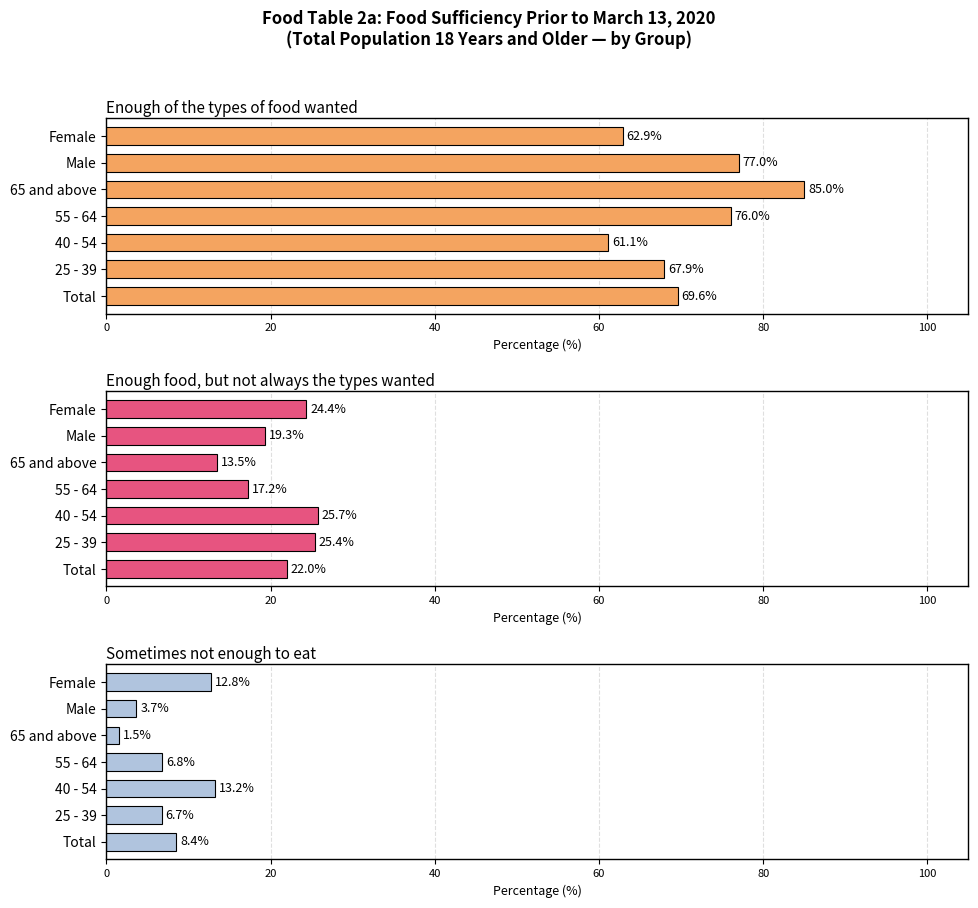

What is the total value across all series at 40 - 54?

100.0